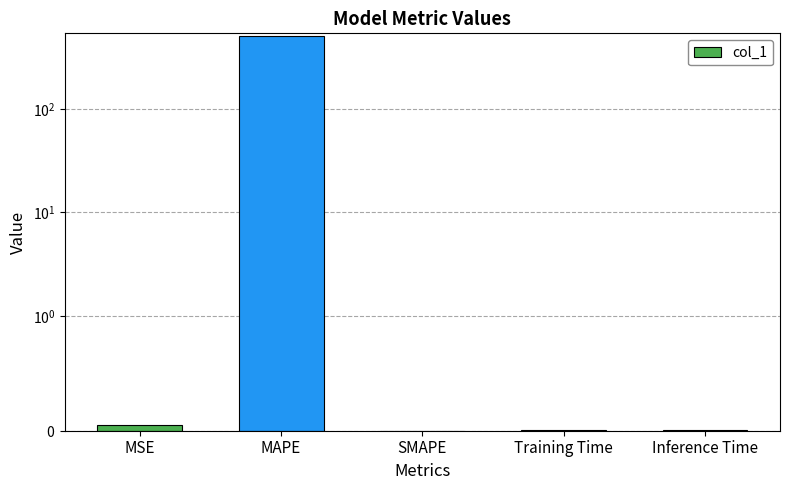

Is it true that the value at MSE is 0.0?

True